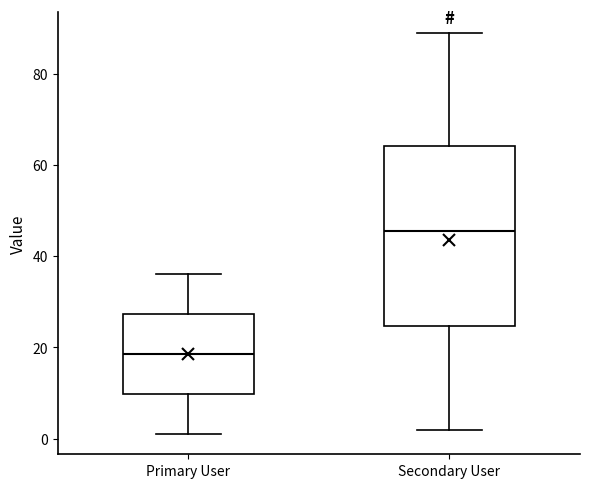

Reading left to right, transcribe this box plot: for each box, give where its median line is, the range the box spans, and where its two whiskers end, as read against the y-axis. The values are not printed on the chart, so give them approximately, as read against the axis.

Primary User: median 18, box 10 to 28, whiskers 2 to 36
Secondary User: median 46, box 24 to 64, whiskers 2 to 90